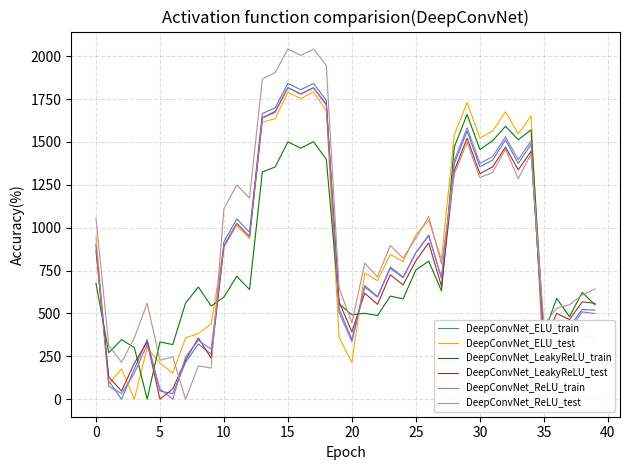

Which series ends up on top after the final intersection of DeepConvNet_LeakyReLU_train and DeepConvNet_ReLU_train?

DeepConvNet_LeakyReLU_train